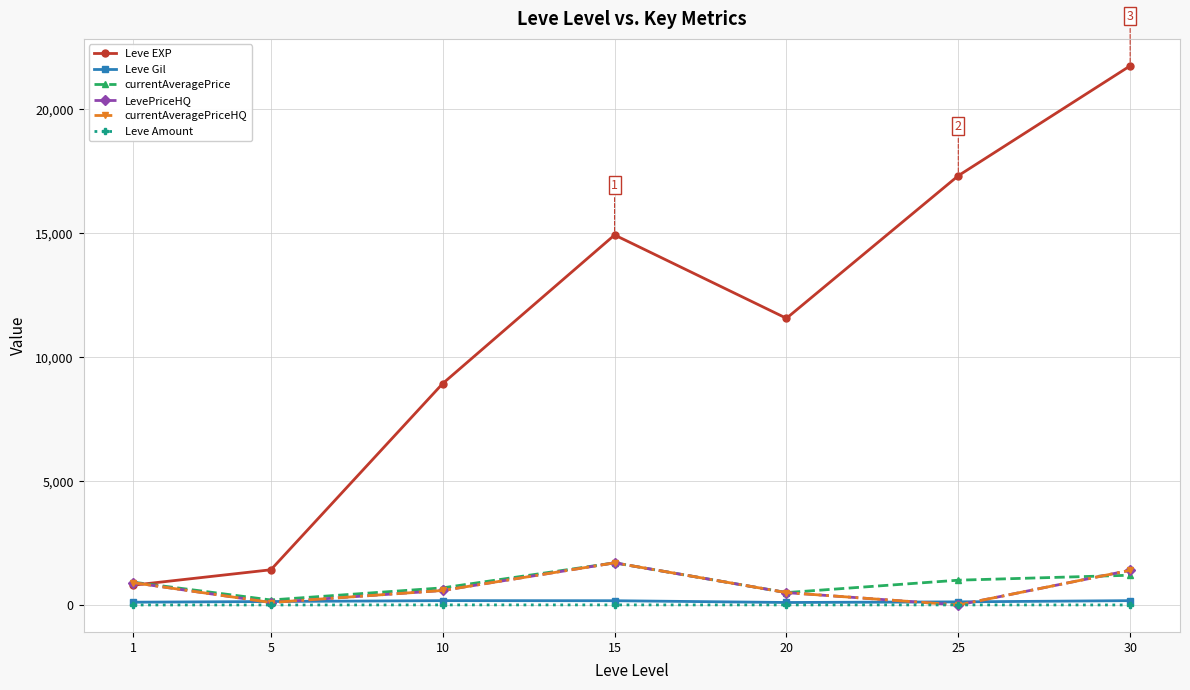

At which category is the sum across all series the highest?

30